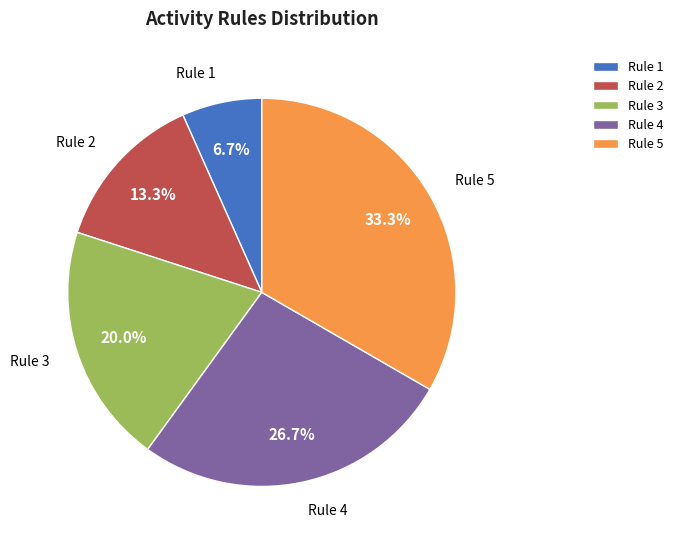

Rank the categories by value from highest to lowest.

Rule 5, Rule 4, Rule 3, Rule 2, Rule 1